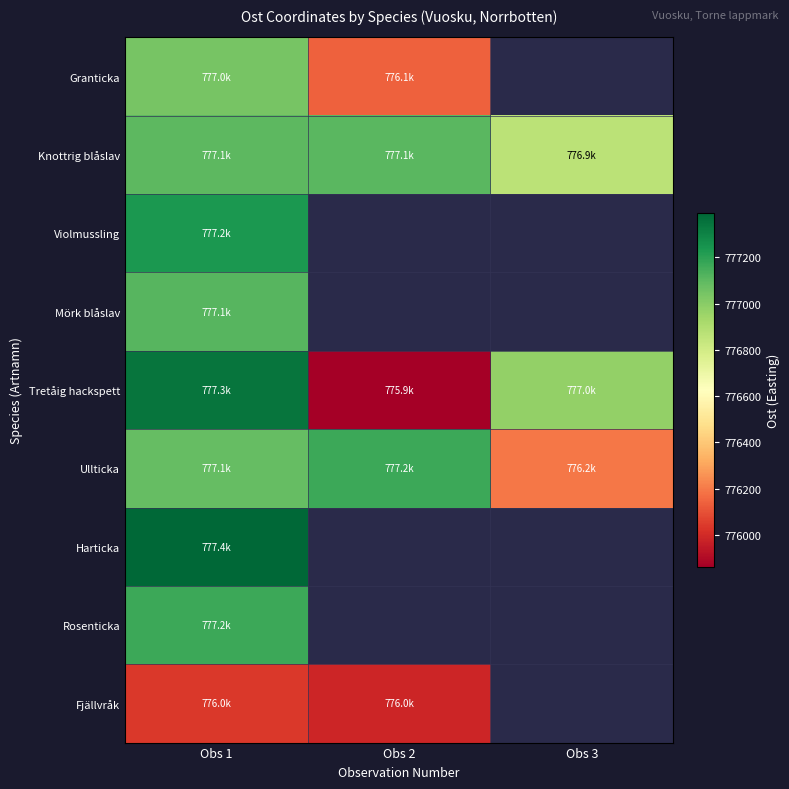

Which has a higher value, Obs 3 or Obs 1?

Obs 1